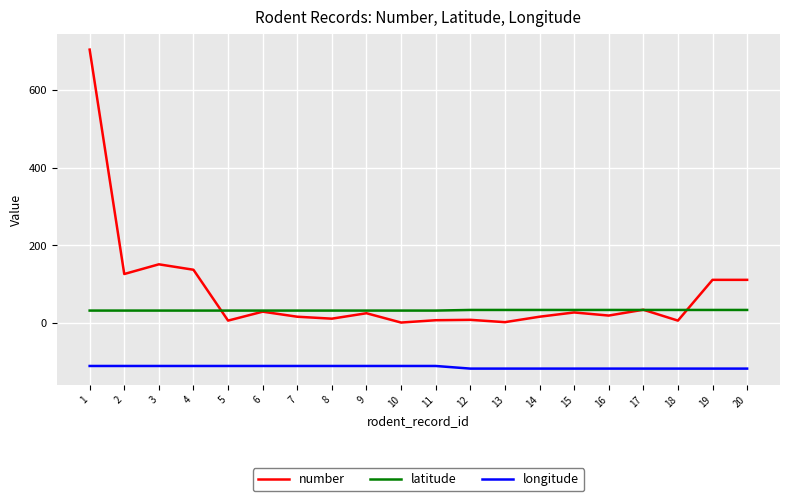

True or false: longitude and latitude cross at least once.

False